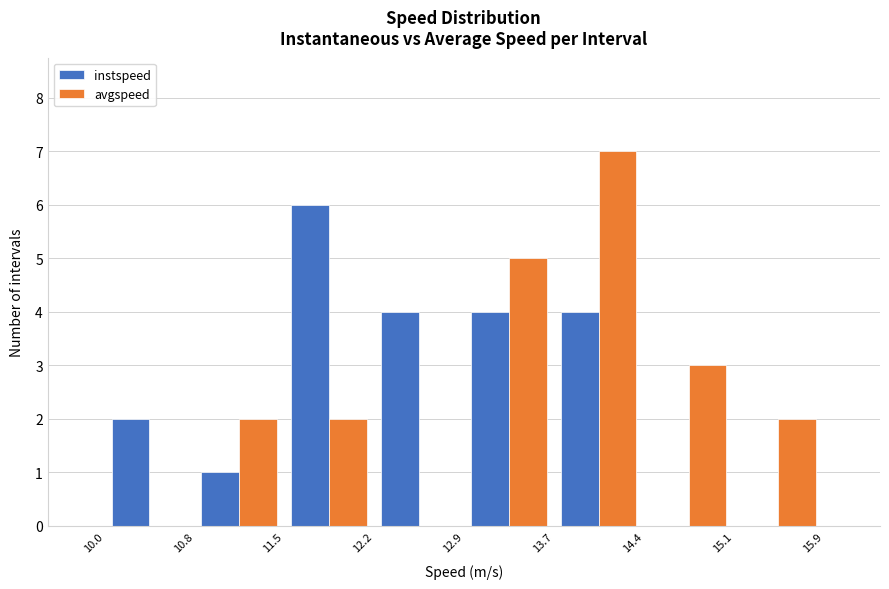

Reading left to right, list every range on the x-axis with the height of the bar of each series over it. The values are not printed on the chart, so give them approximately, as read against the axis.

10.0 to 10.8: instspeed=2	avgspeed=0
10.8 to 11.5: instspeed=1	avgspeed=2
11.5 to 12.2: instspeed=6	avgspeed=2
12.2 to 12.9: instspeed=4	avgspeed=0
12.9 to 13.7: instspeed=4	avgspeed=5
13.7 to 14.4: instspeed=4	avgspeed=7
14.4 to 15.1: instspeed=0	avgspeed=3
15.1 to 15.9: instspeed=0	avgspeed=2